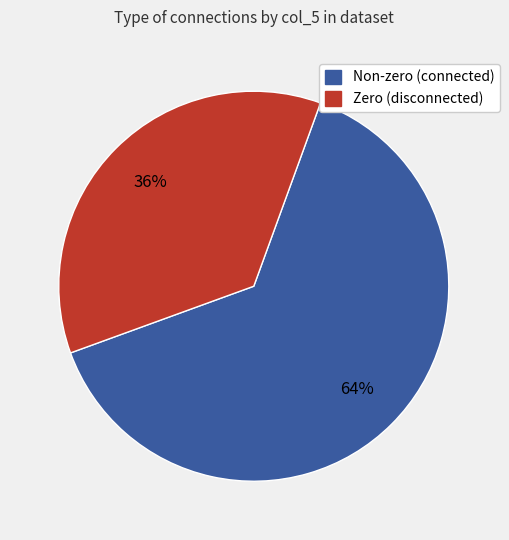

Count the number of slices in the pie.

2